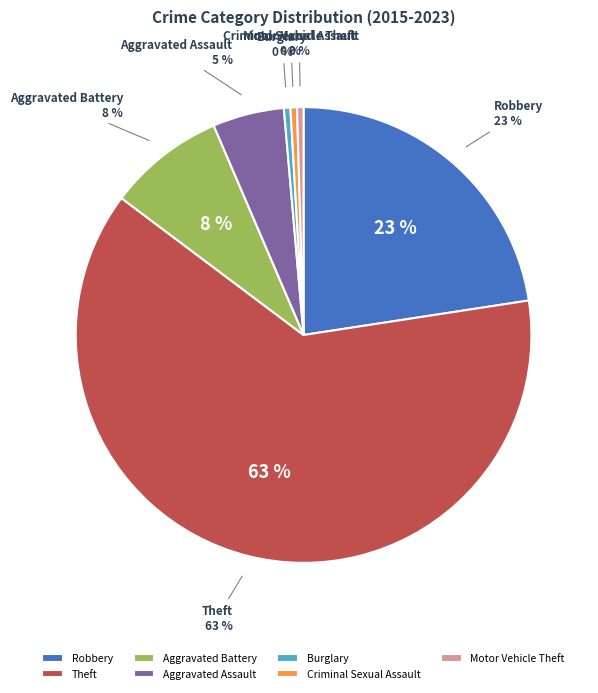

Count the number of slices in the pie.

7